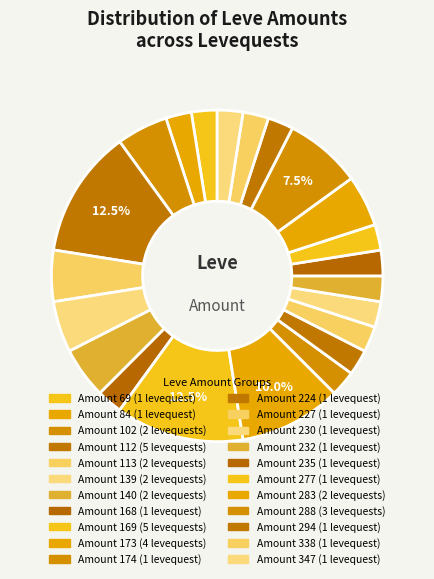

How many segments does this pie chart have?

22